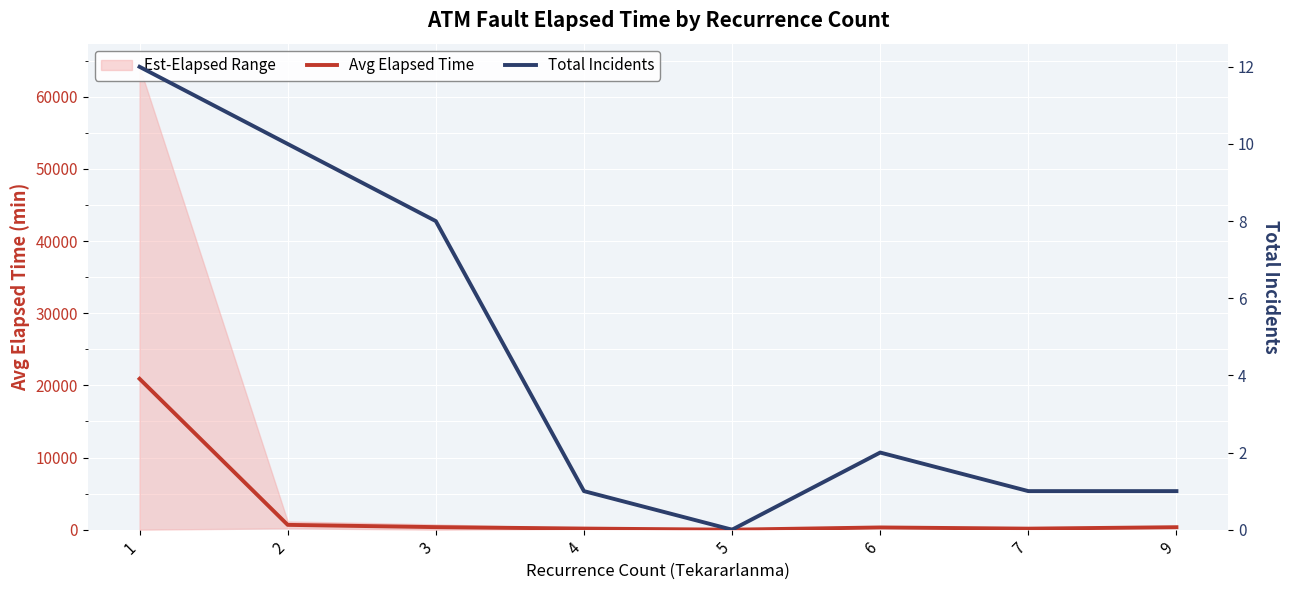

Where is the first local minimum for Avg Elapsed Time?

5